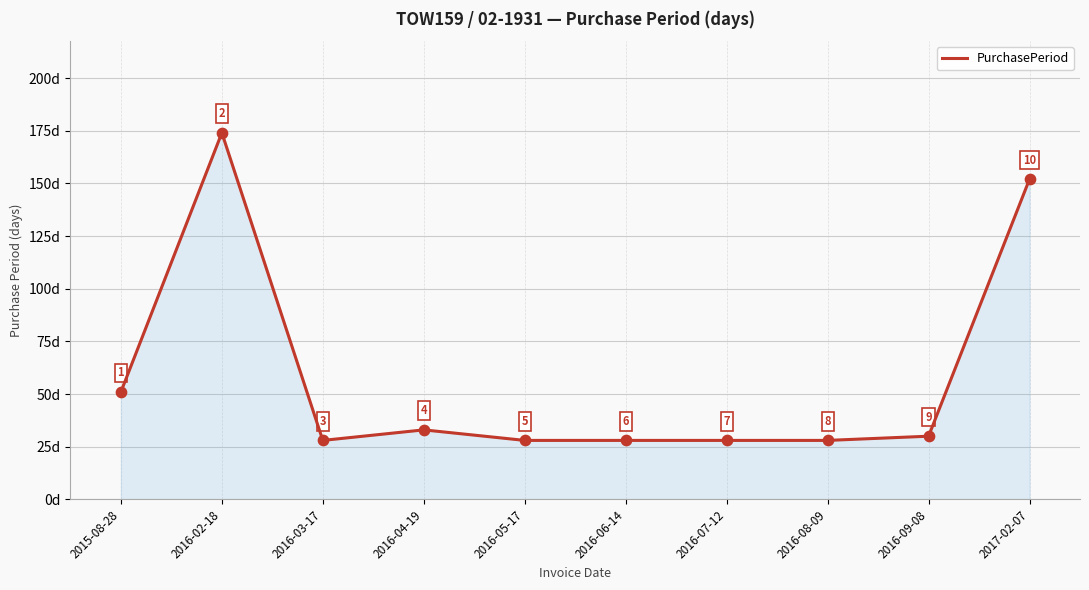

What is the change in value from 2016-04-19 to 2016-06-14?

-5